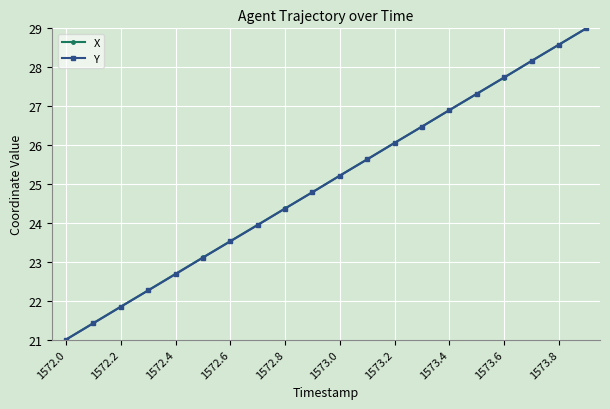

What is the smallest value displayed?

21.0